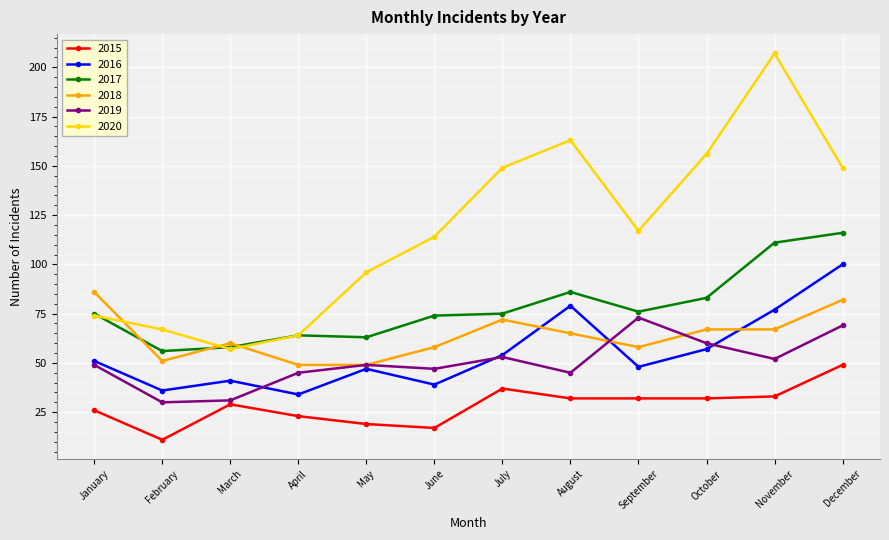

How many categories are shown in the chart?

12